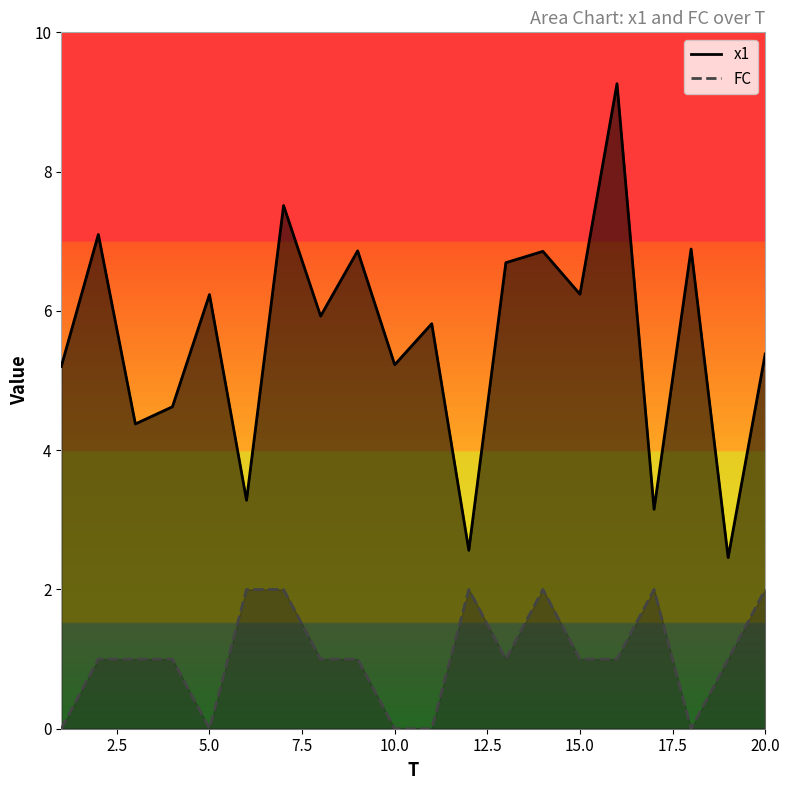

Rank the categories by FC value from highest to lowest.

6, 7, 12, 14, 17, 20, 2, 3, 4, 8, 9, 13, 15, 16, 19, 1, 5, 10, 11, 18